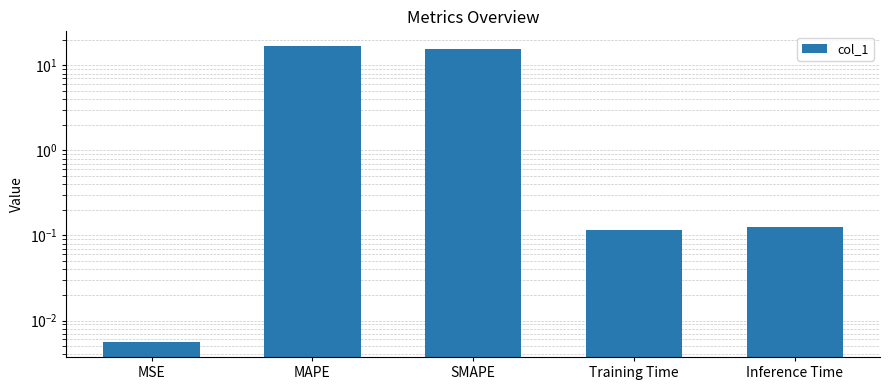

Reading left to right, transcribe all the data shown in this chart.

0.0	16.8	15.5	0.1	0.1